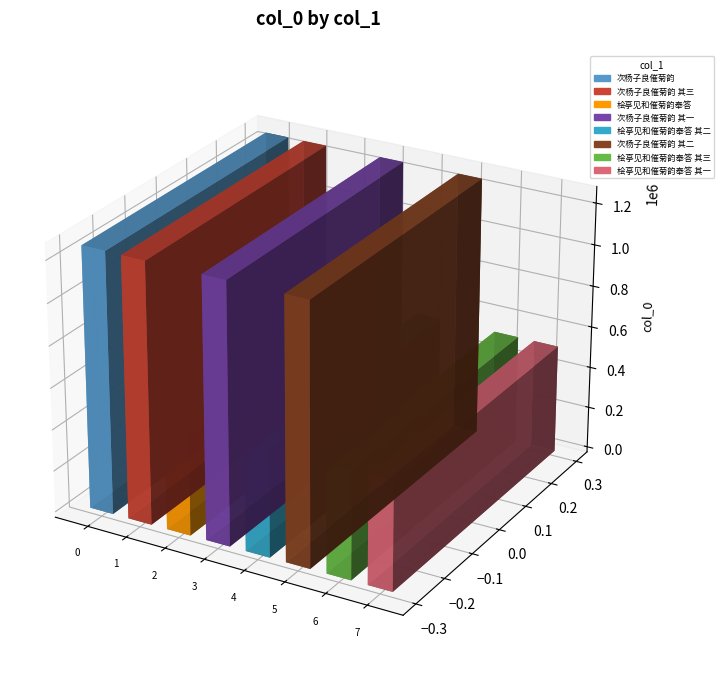

What position from the right is 次杨子良催菊韵 其一?

5